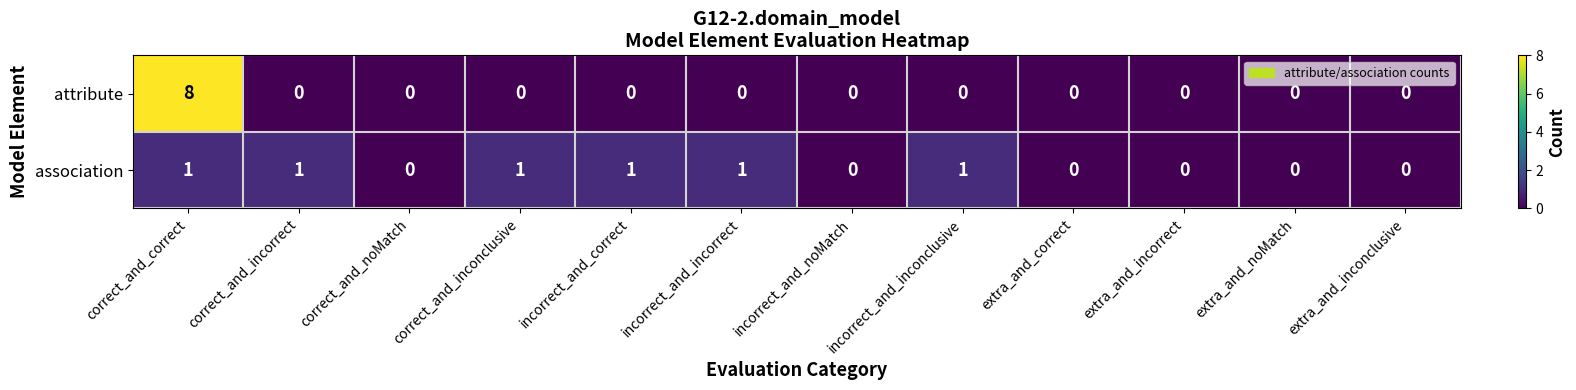

True or false: association has a value of 2 at correct_and_incorrect.

False